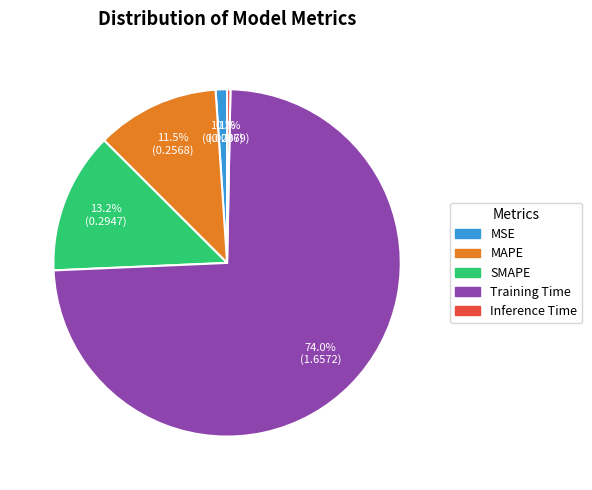

What is the largest slice in the pie chart?

Training Time